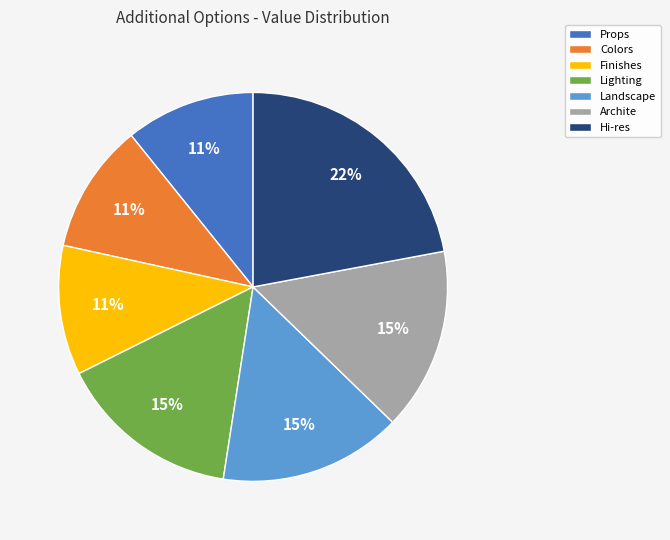

To the nearest percent, what is the combined percentage of Archite and Finishes?

26%